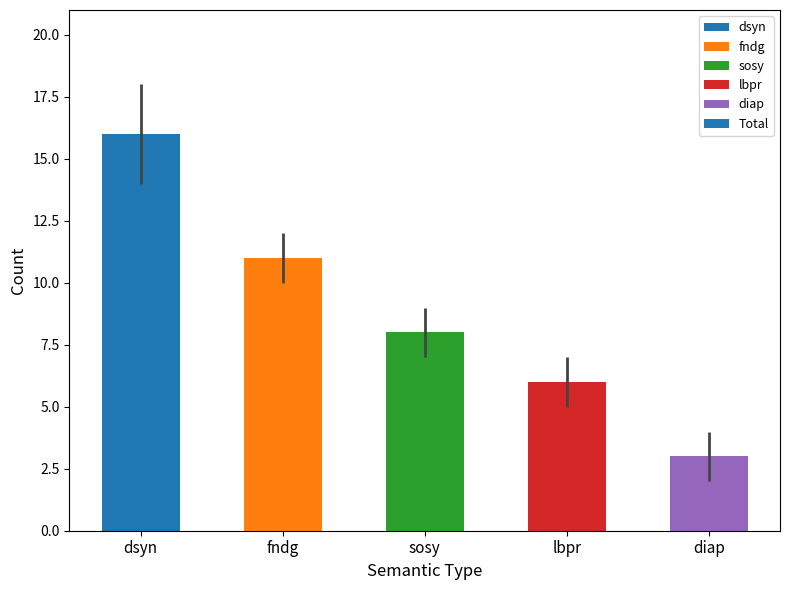

What is the label of the 4th bar from the left?

lbpr